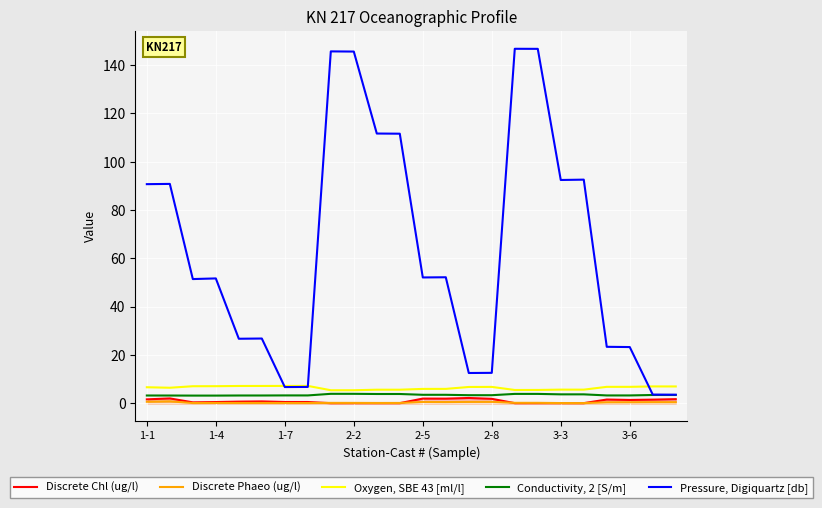

How many interior local valleys does the Oxygen, SBE 43 [ml/l] series have?

6